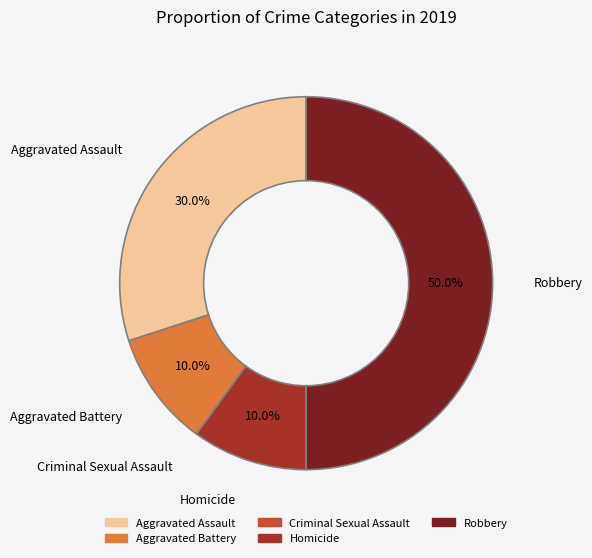

The Homicide slice represents 16% of the pie. True or false?

False